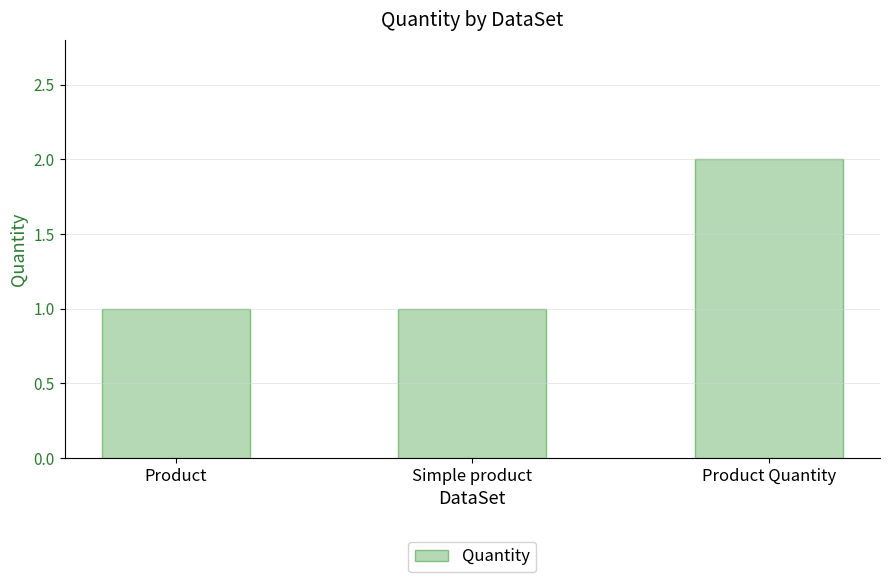

What is the greatest value displayed?

2